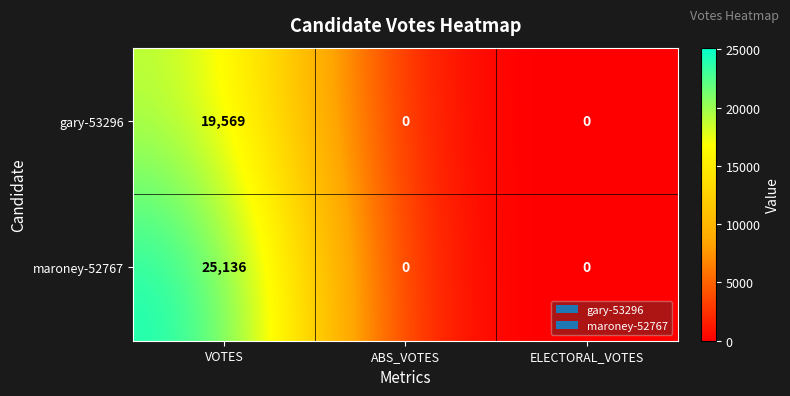

What is the difference between the maximum and minimum values in the maroney-52767 series?

25136